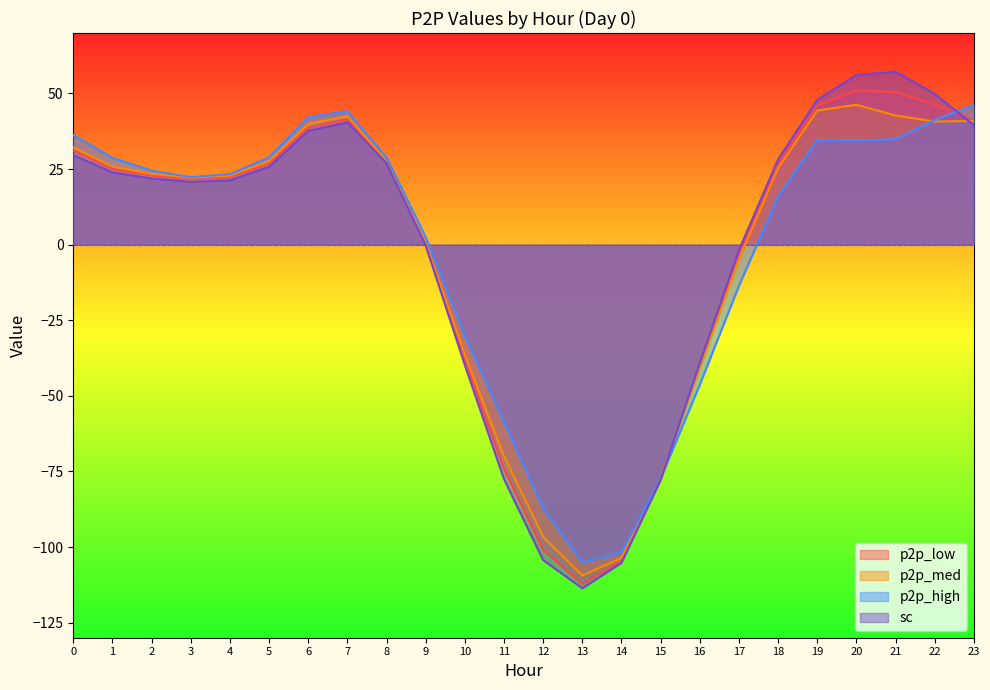

Between 0 and 8, which series saw the biggest shift?

p2p_high